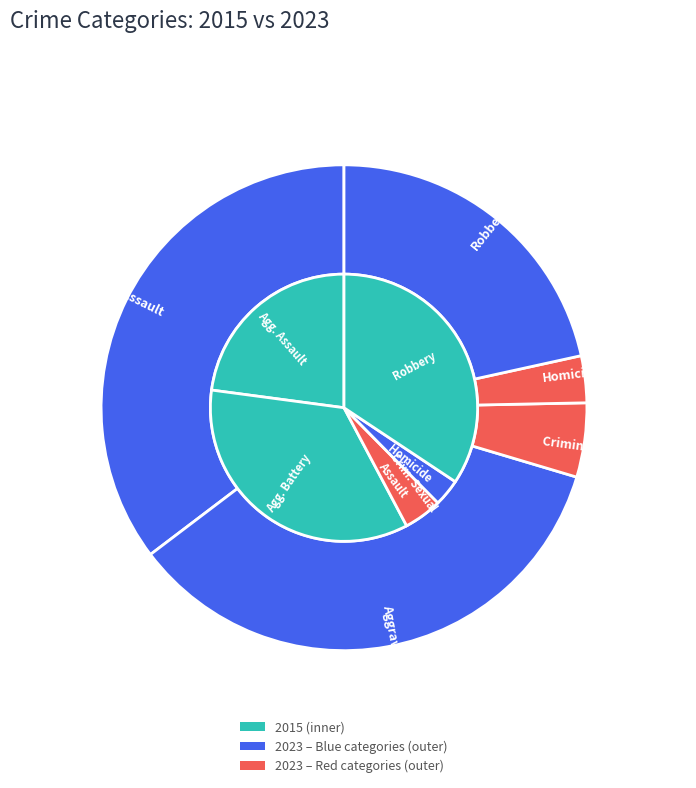

What percentage is the values_2015 slice, to the nearest percent?

35%